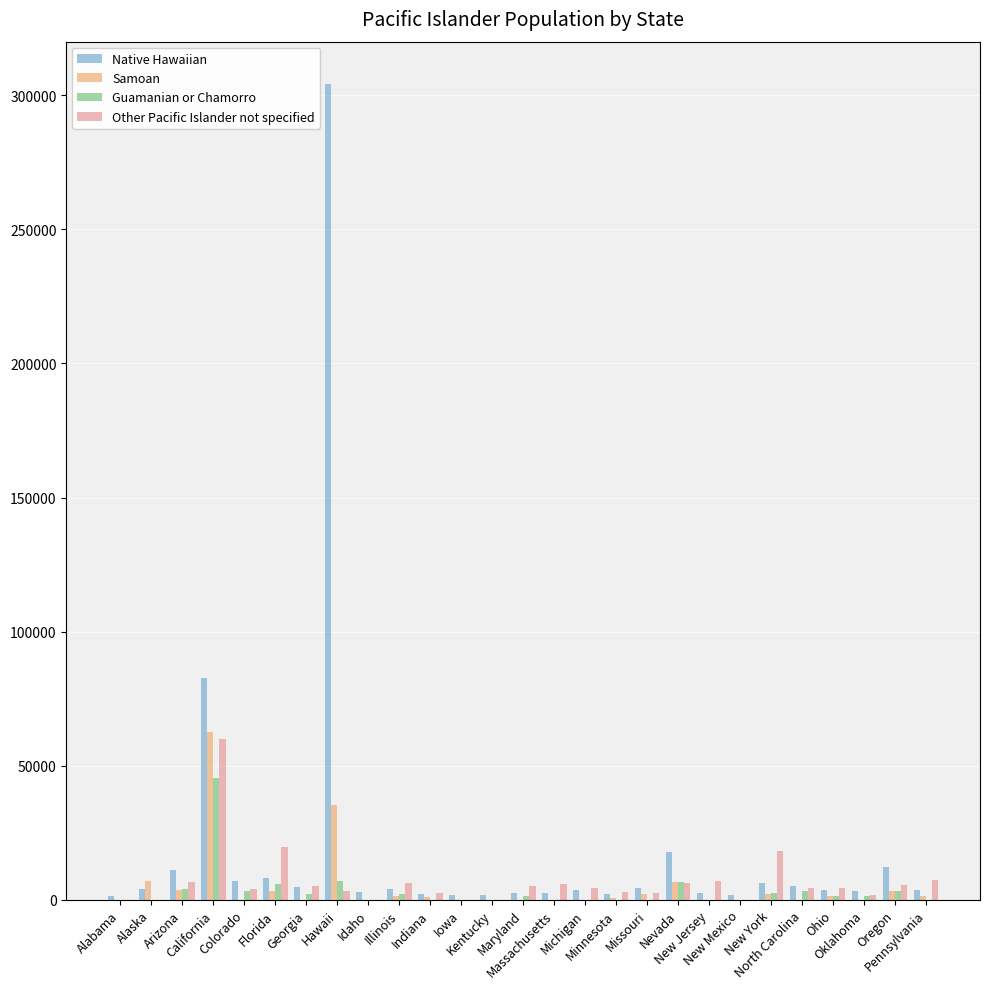

What is the greatest value displayed?

304343